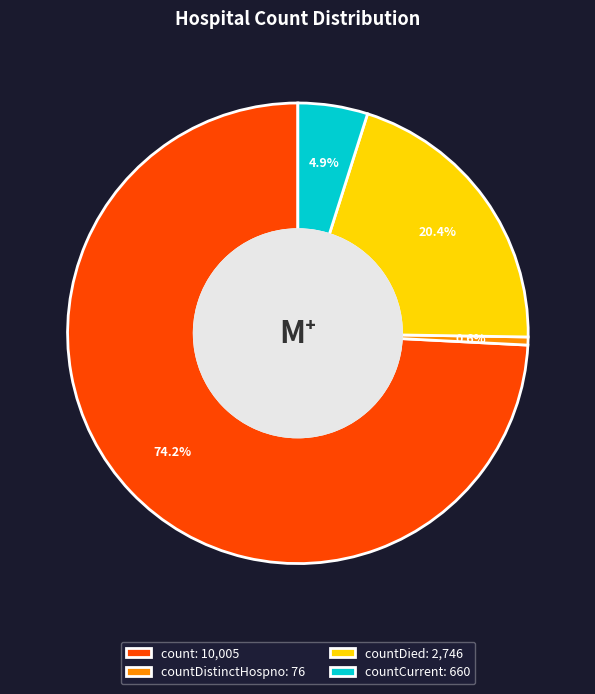

Which slice is the largest?

count: 10,005